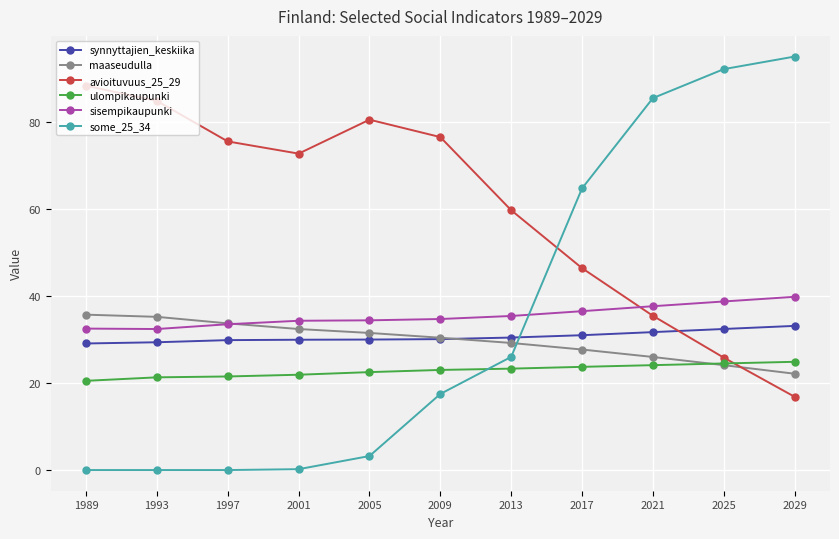

How many values in the maaseudulla series are below 30?

5